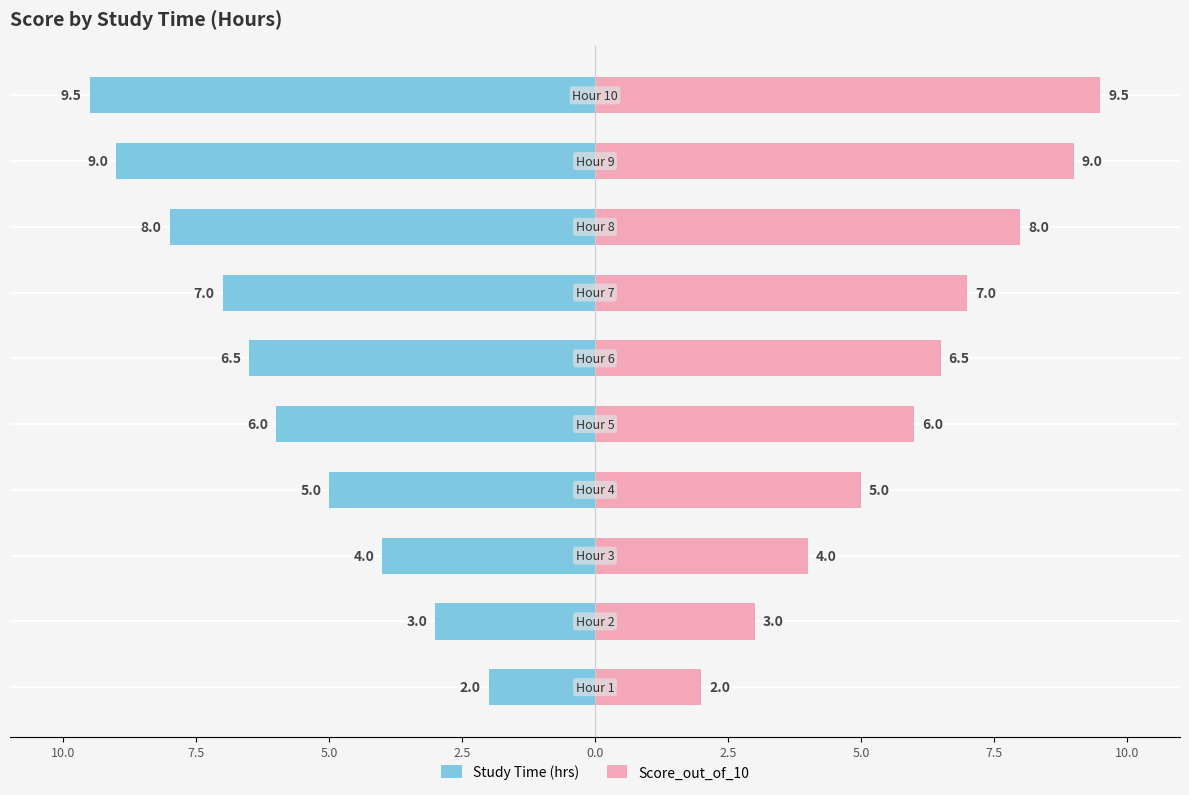

Does the chart contain stacked bars?

No